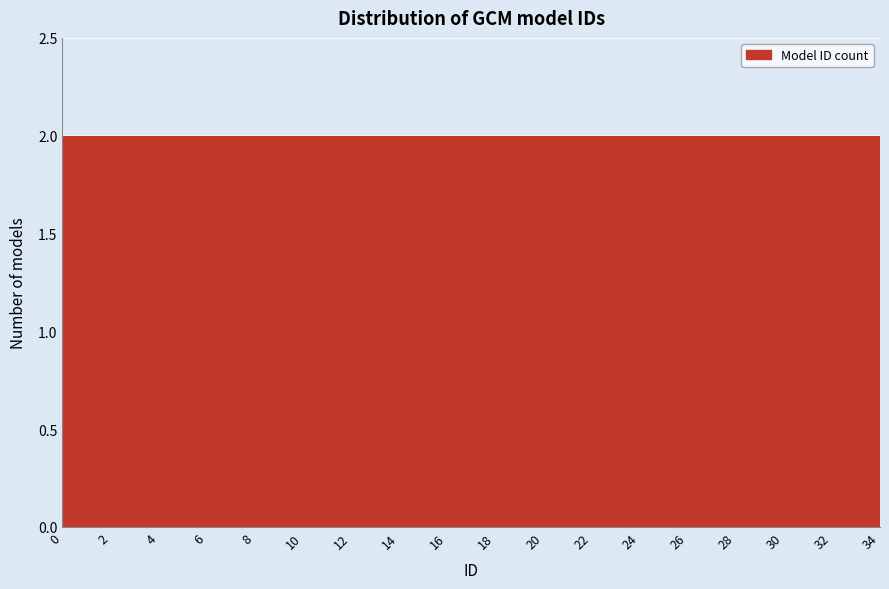

How tall is the bar that spans 26 to 28 on the x-axis? The values are not printed on the chart, so give them approximately, as read against the axis.

2